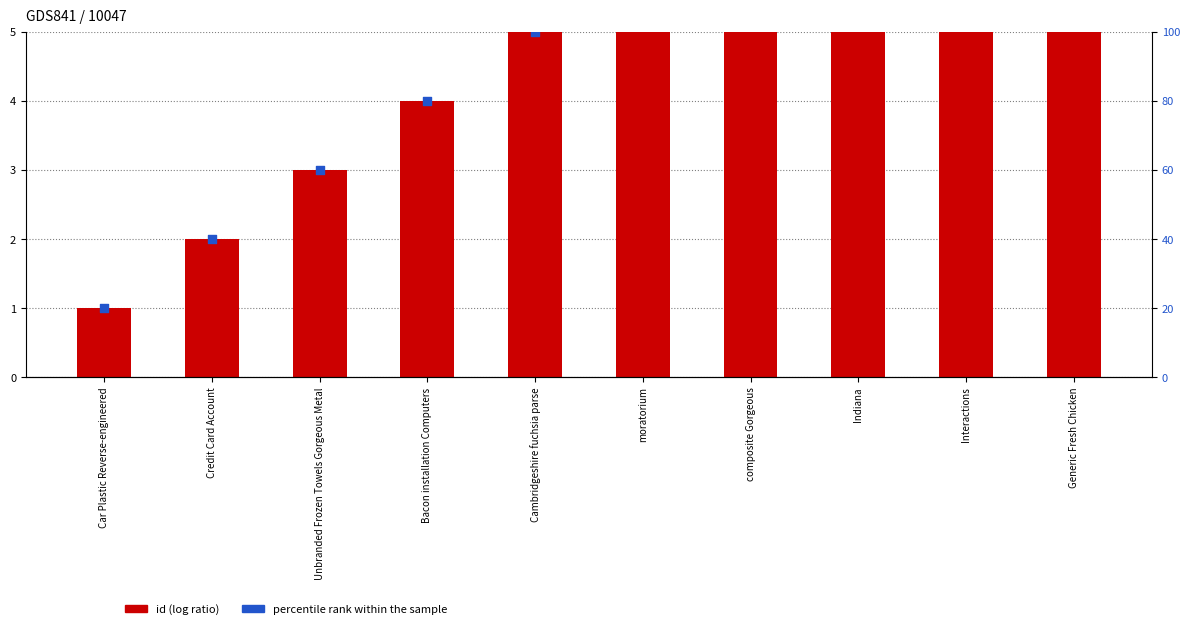

Which series contains the highest Y value?

percentile rank within the sample